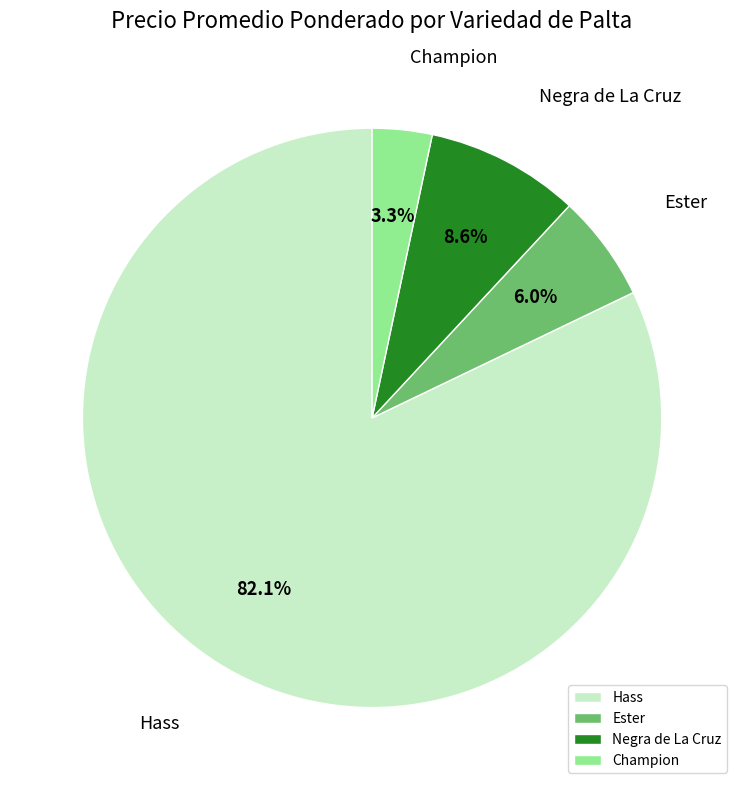

What is the ratio of the value at Negra de La Cruz to the value at Ester?

1.4